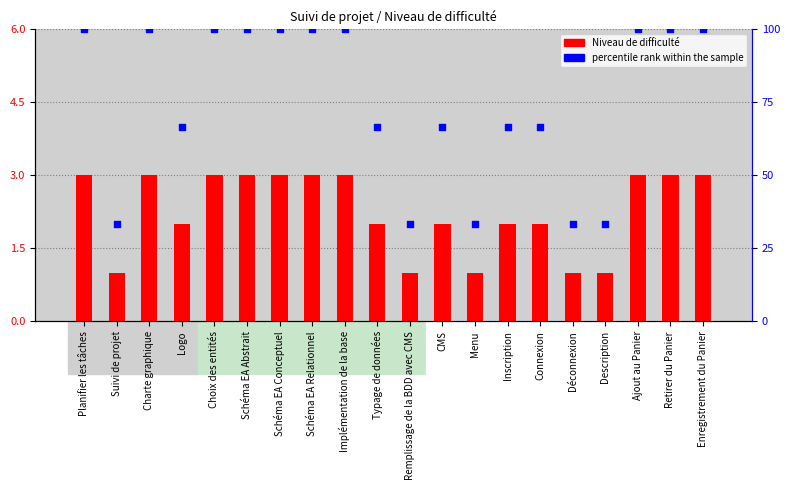

Which series contains the highest Y value?

percentile rank within the sample